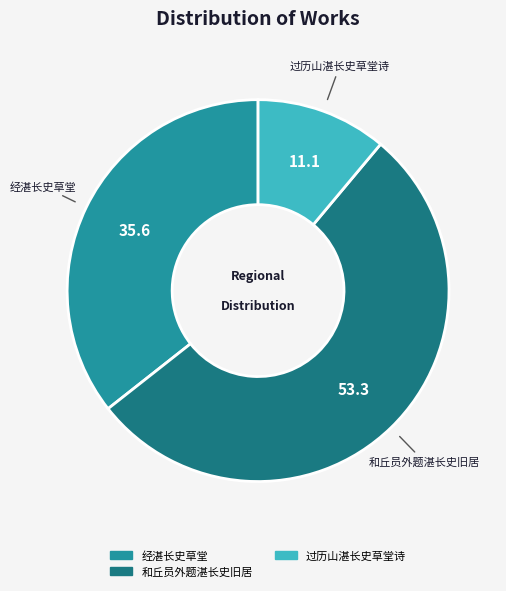

Do 经湛长史草堂 and 过历山湛长史草堂诗 together represent more than half of the pie?

No